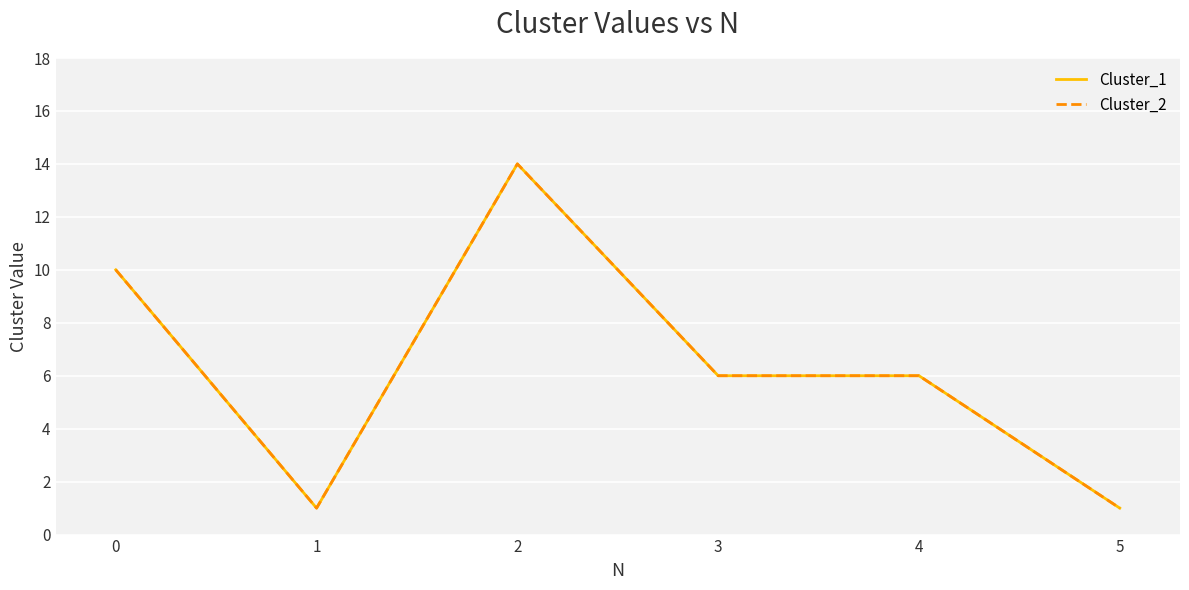

What is the highest value of the Cluster_1 series?

14